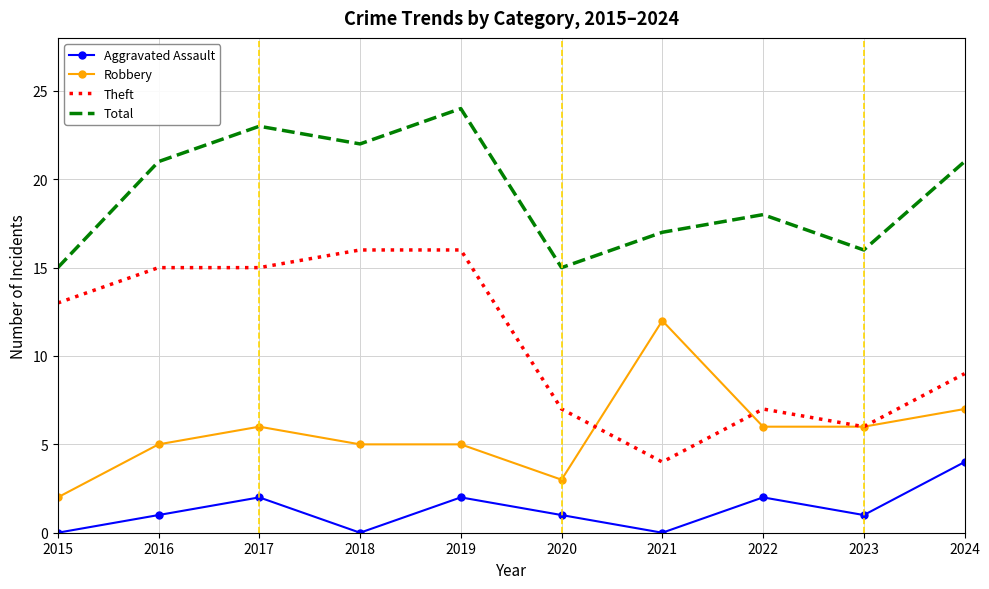

Where is Theft nearest to the value 10?

2024